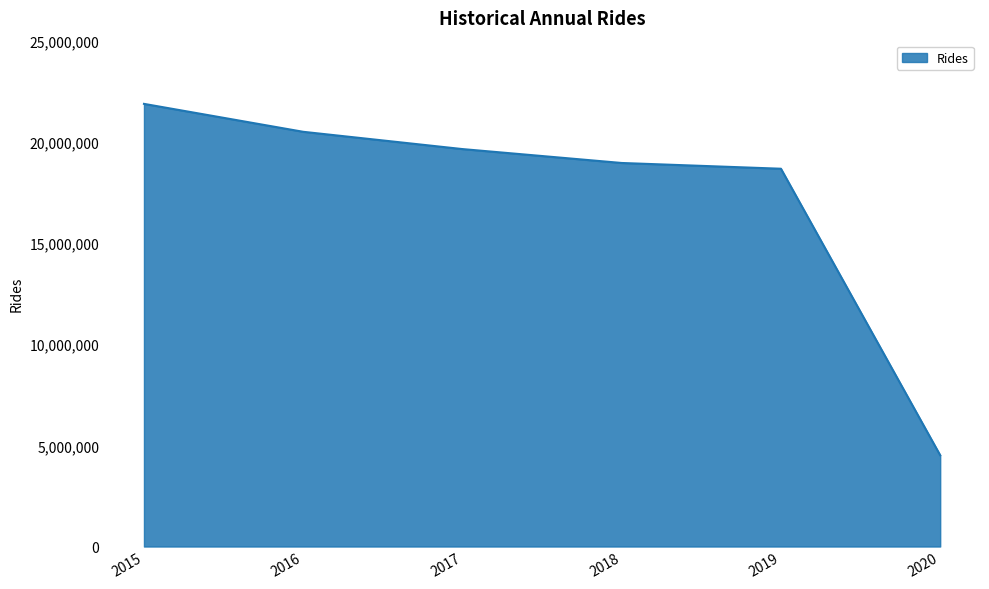

Rank the categories by value from highest to lowest.

2015, 2016, 2017, 2018, 2019, 2020